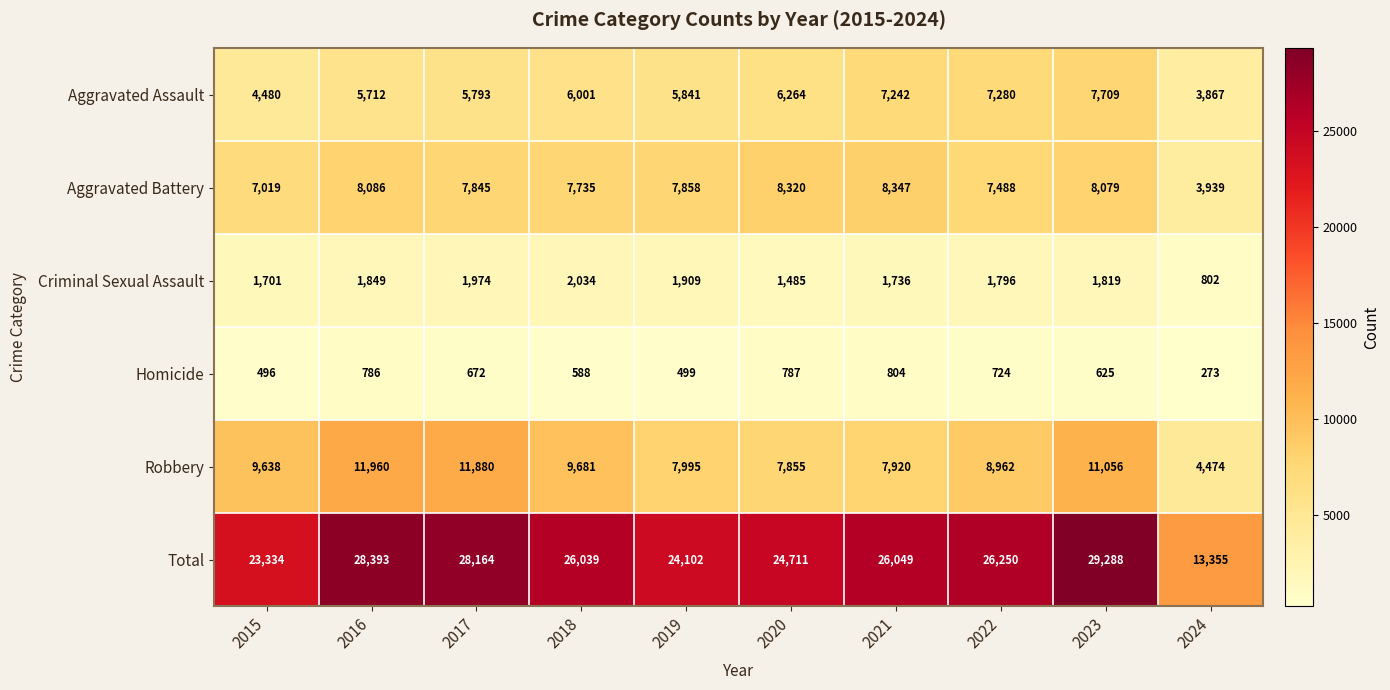

The value of Total at 2024 is 13355. True or false?

True